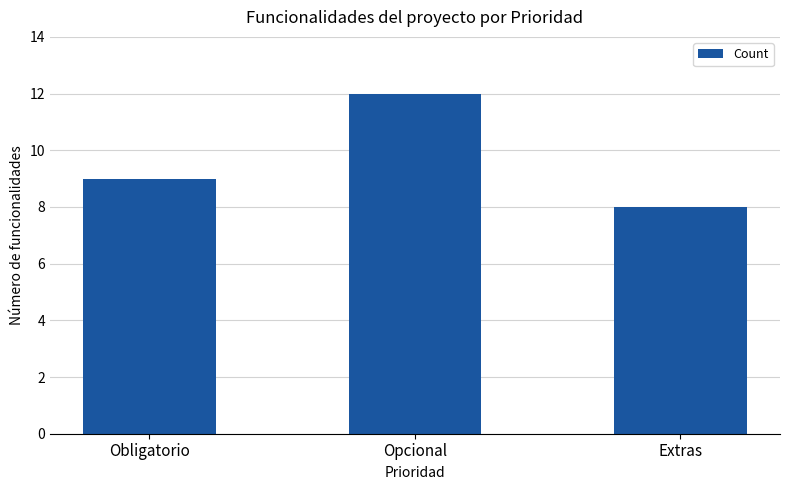

Approximately how many times larger is the value at Extras compared to Obligatorio?

0.9